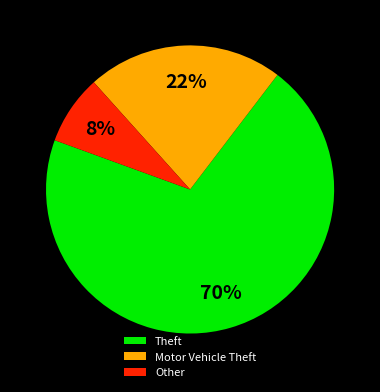

Which has a higher value, Motor Vehicle Theft or Theft?

Theft